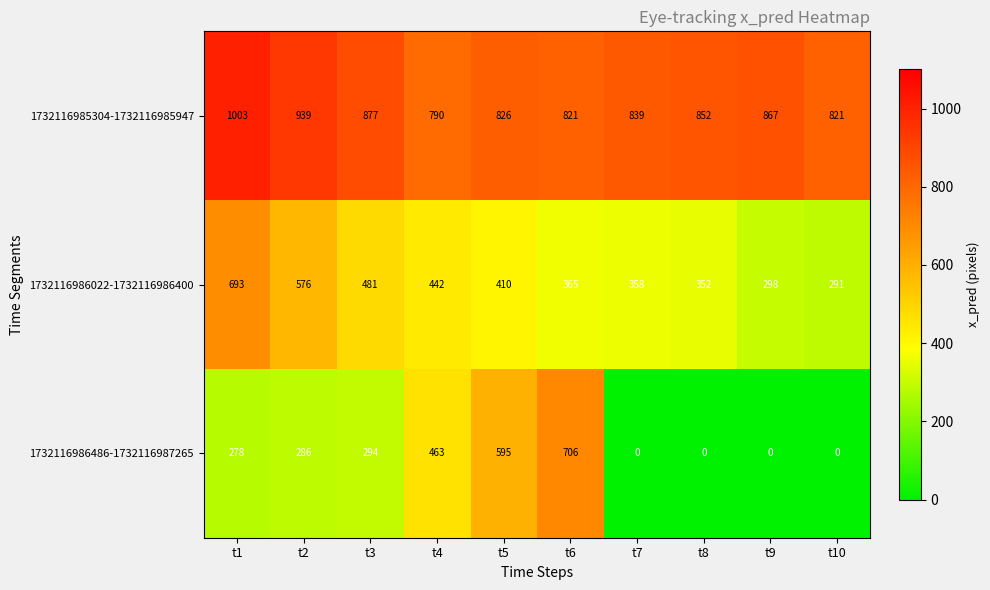

What is the greatest value displayed?

1003